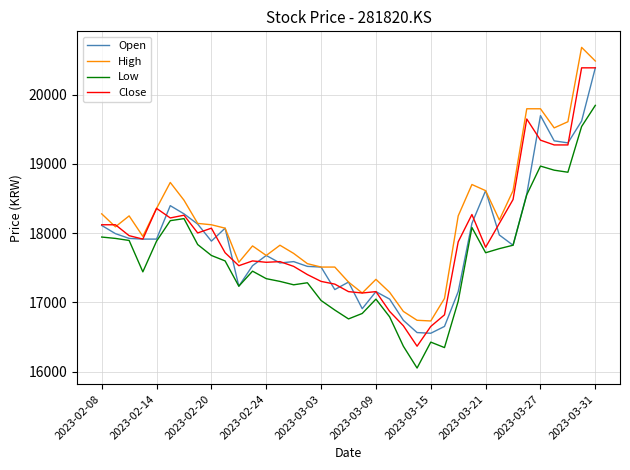

True or false: Low and High intersect in this chart.

False